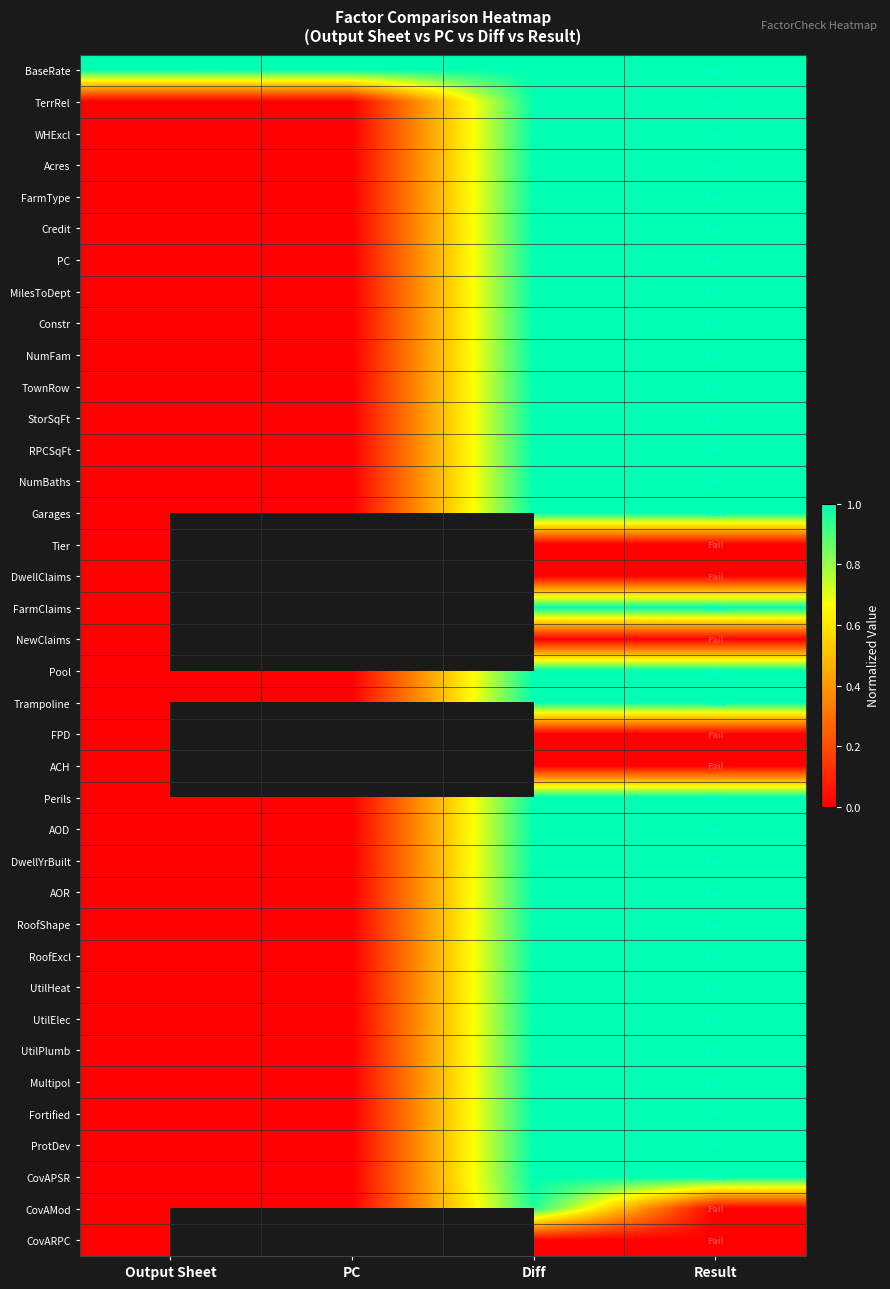

How many distinct data groups are displayed?

38